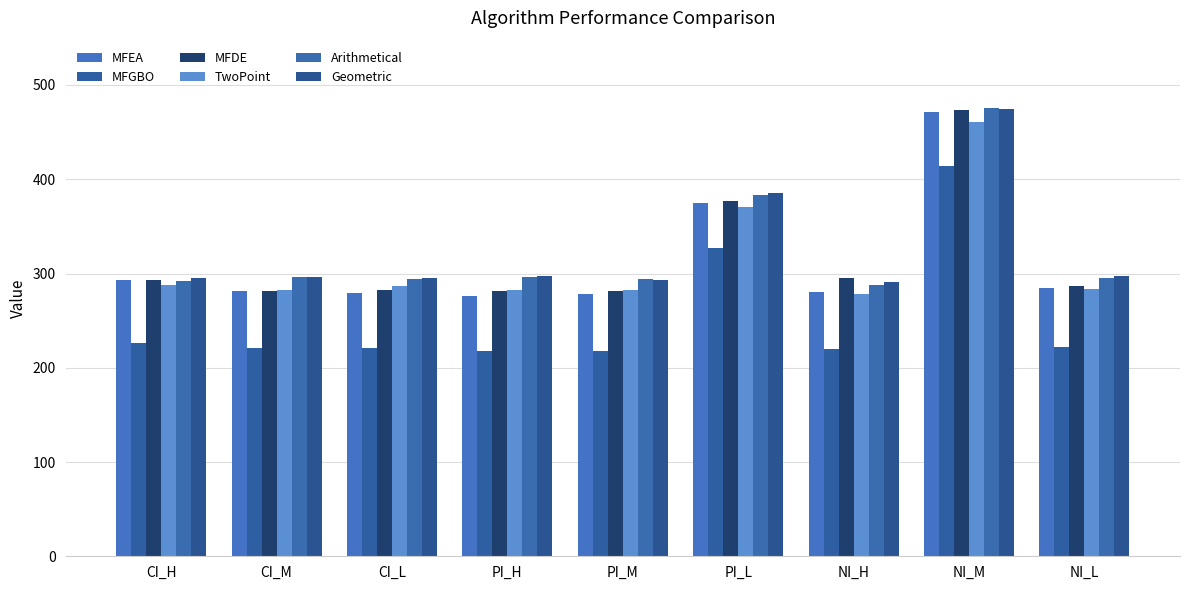

True or false: Geometric has a value of 181.1 at NI_H.

False